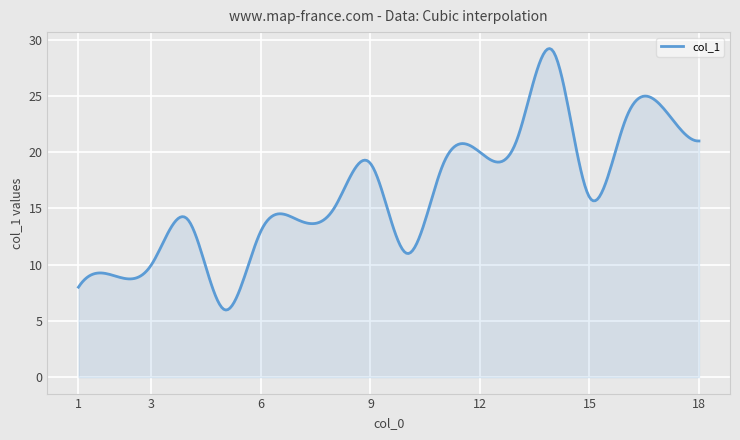

What is the minimum value shown in the chart?

6.0